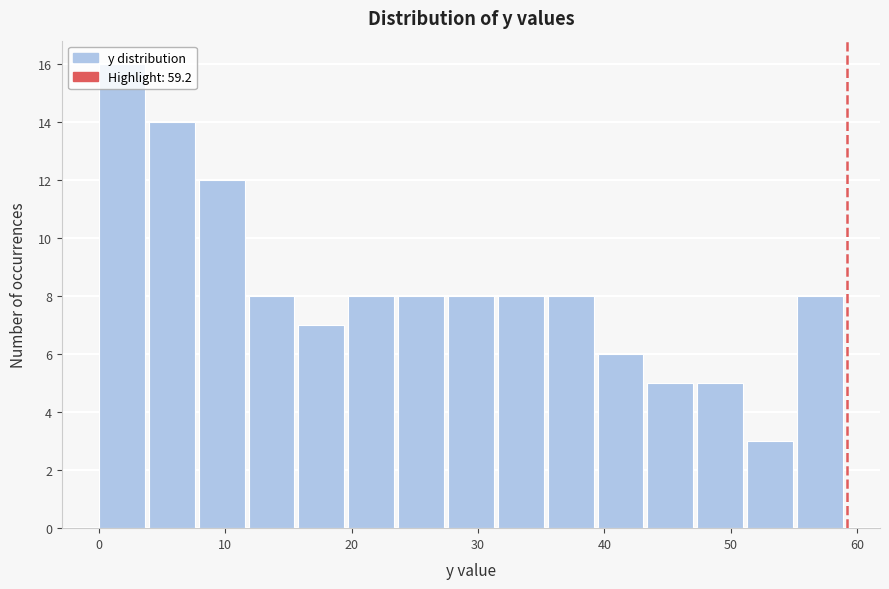

Around what value on the x-axis is the tallest bar? Give the approximate position of its centre, as read against the axis.

2